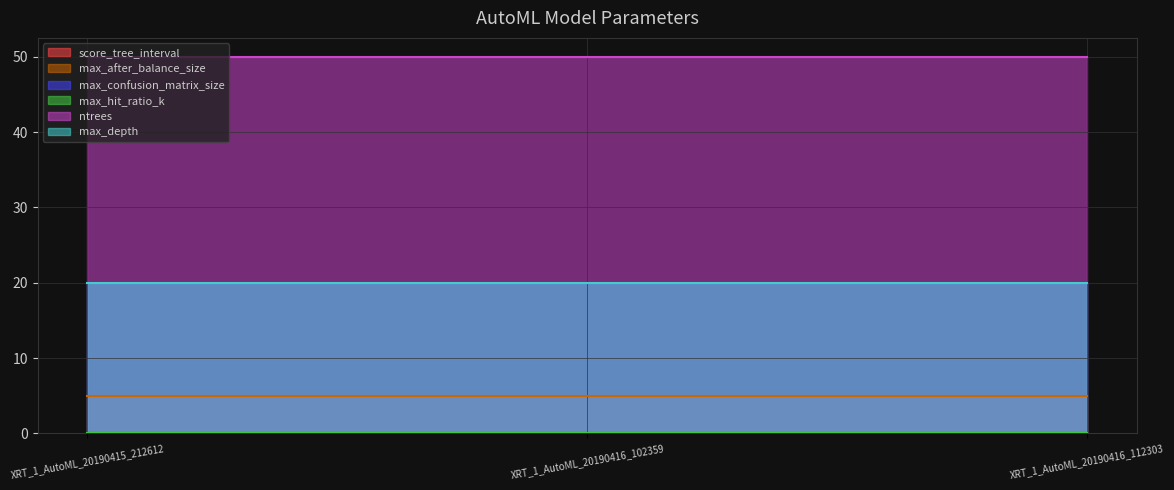

Which series has the largest total across all categories?

ntrees